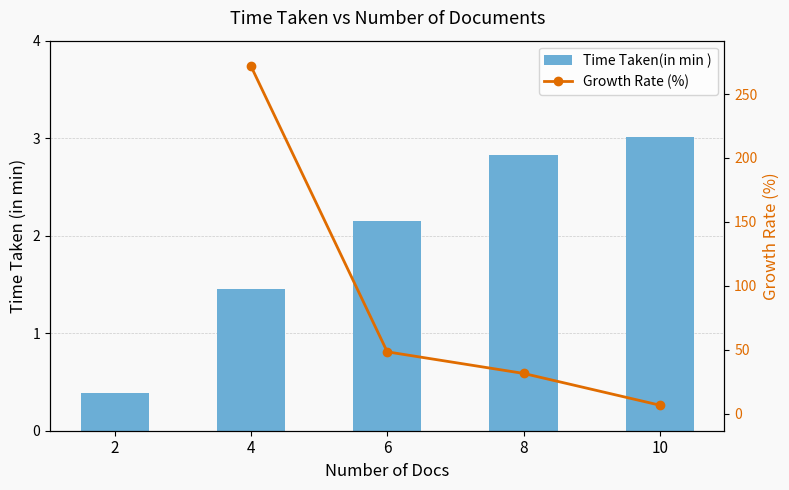

List the labels in order of value, largest first.

10, 8, 6, 4, 2